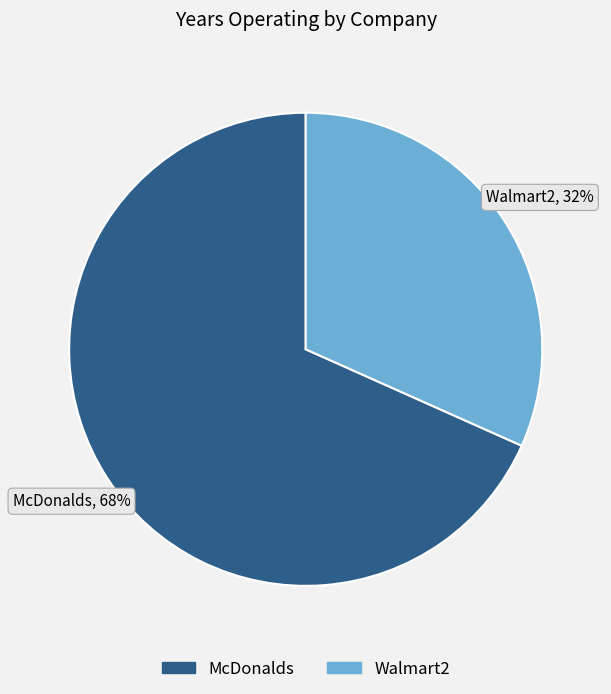

Combined, do McDonalds and Walmart2 account for over 50%?

Yes